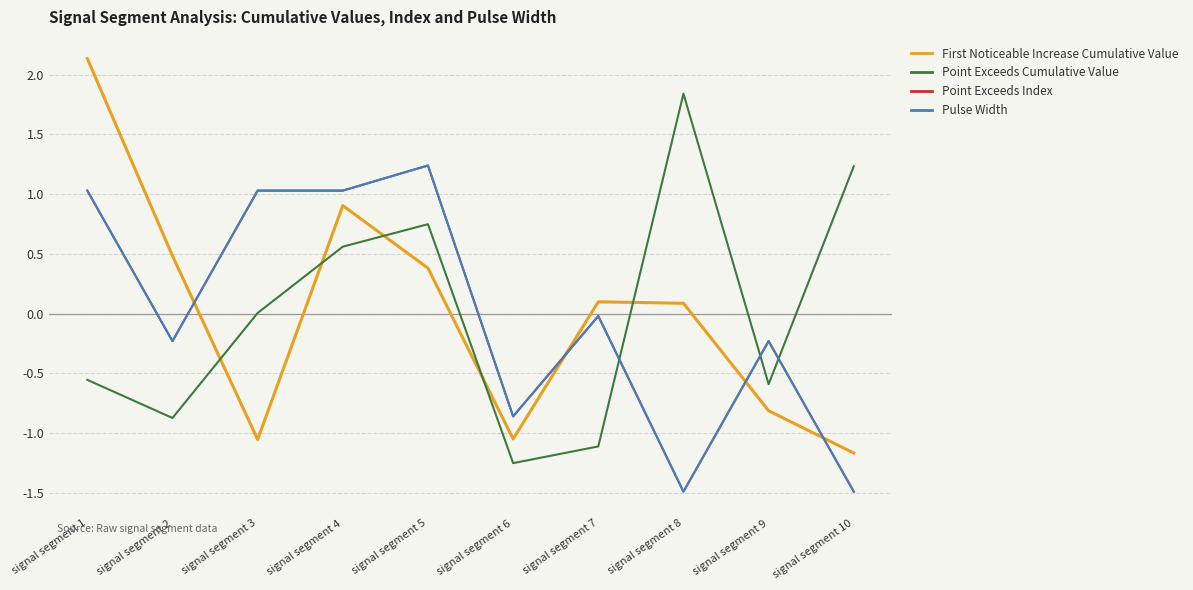

Does the chart display data point markers on the line(s)?

No